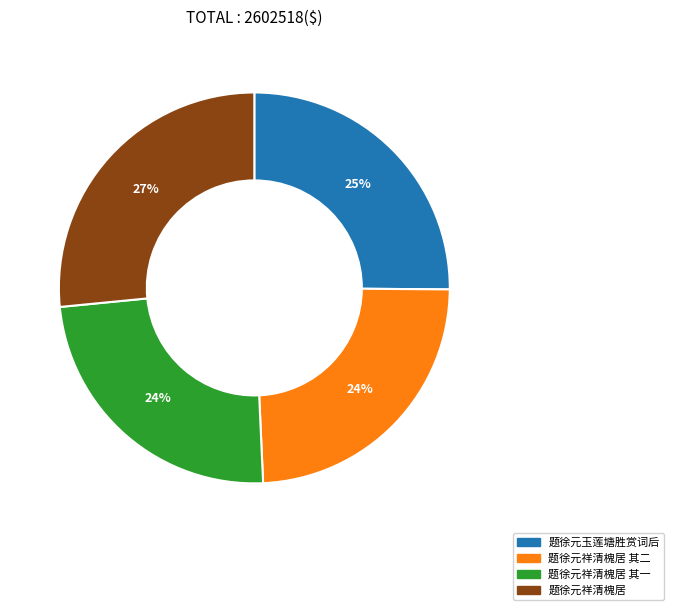

Is the sum of 题徐元玉莲塘胜赏词后 and 题徐元祥清槐居 其二 greater than half?

No